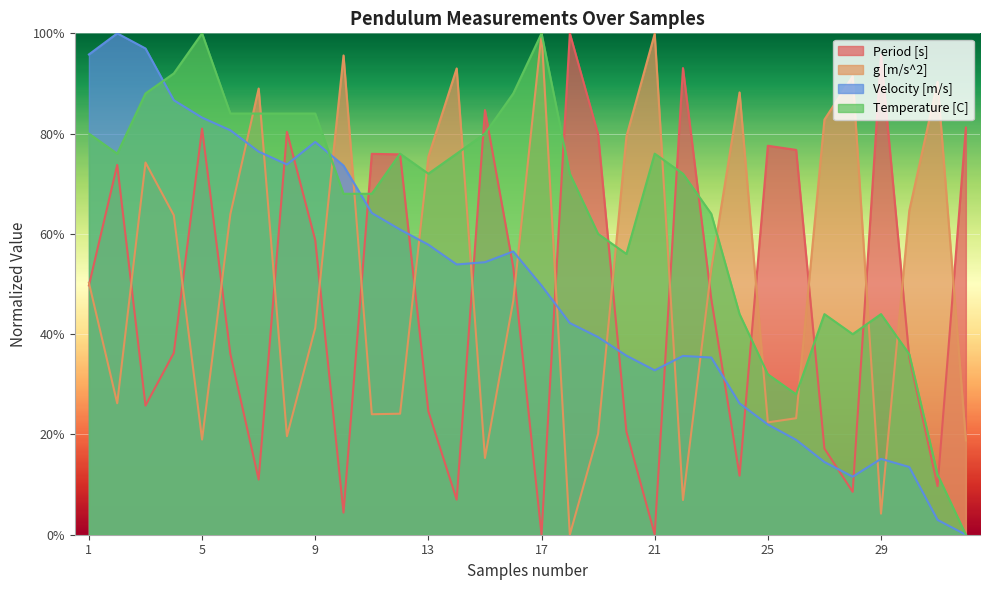

True or false: Temperature [C] and Period [s] cross at least once.

True